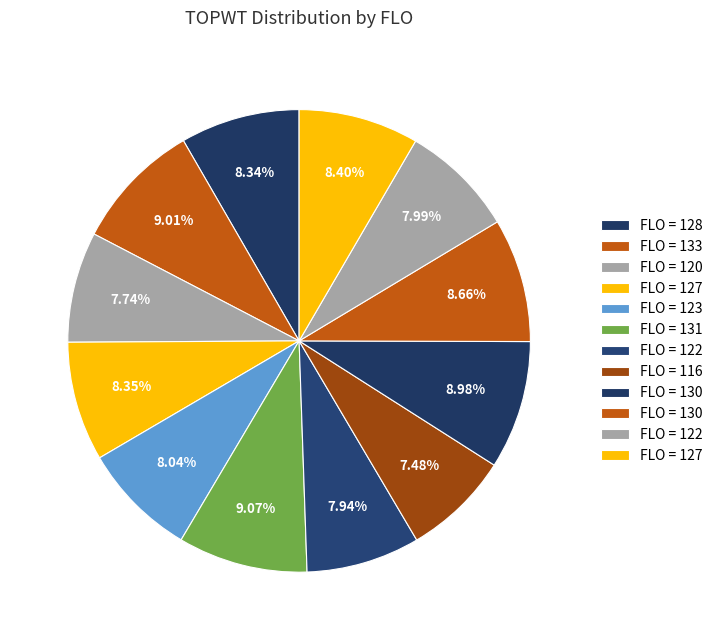

Count the number of slices in the pie.

12